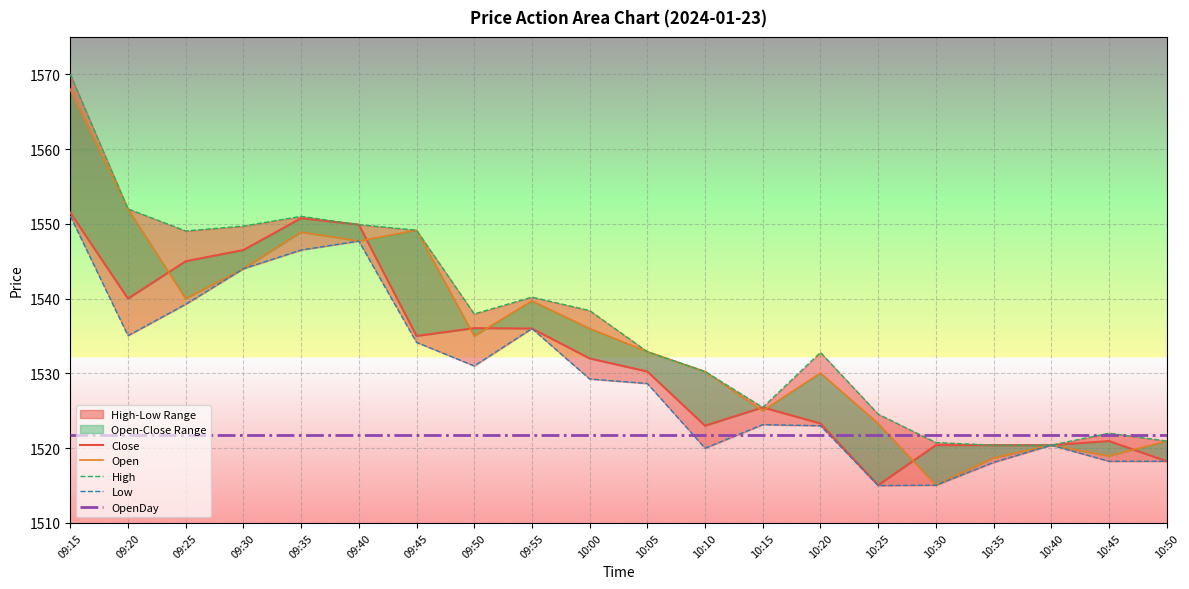

What is the value of the Low point at the 18th from the left?

1520.4